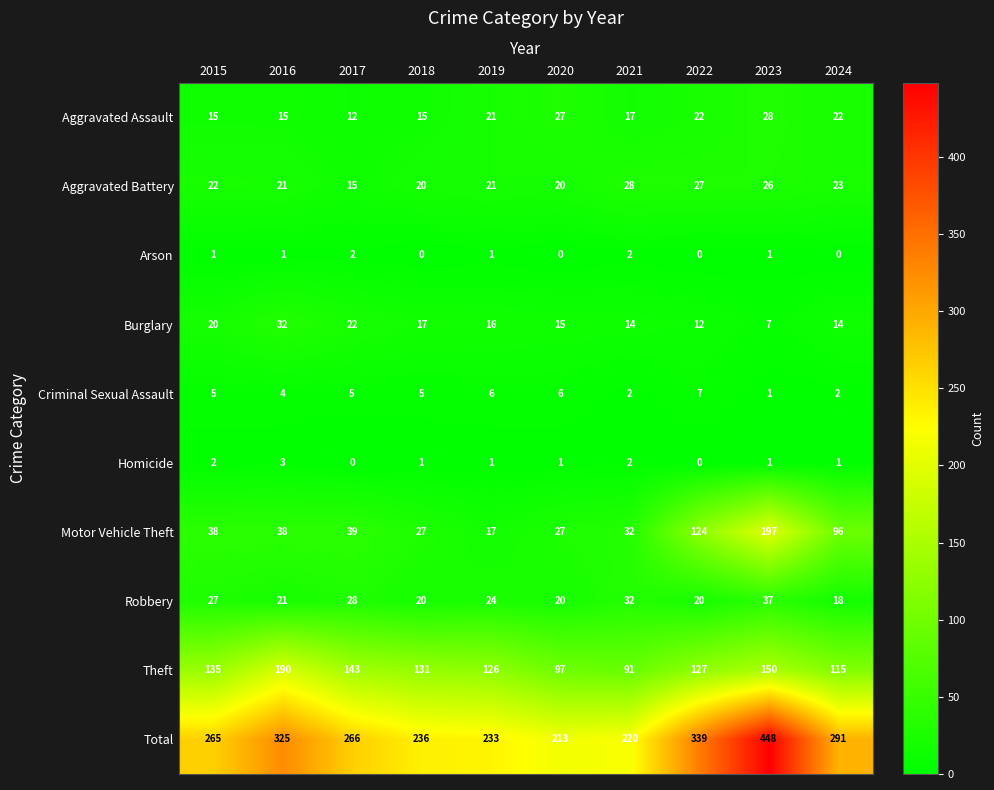

What is the highest value of the Aggravated Assault series?

28